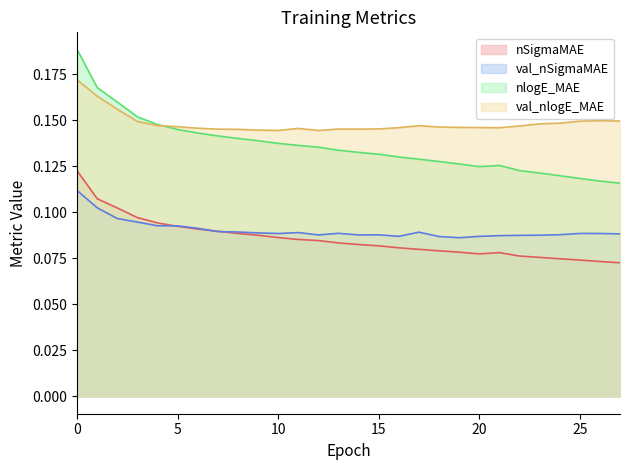

What is the smallest value displayed?

0.1